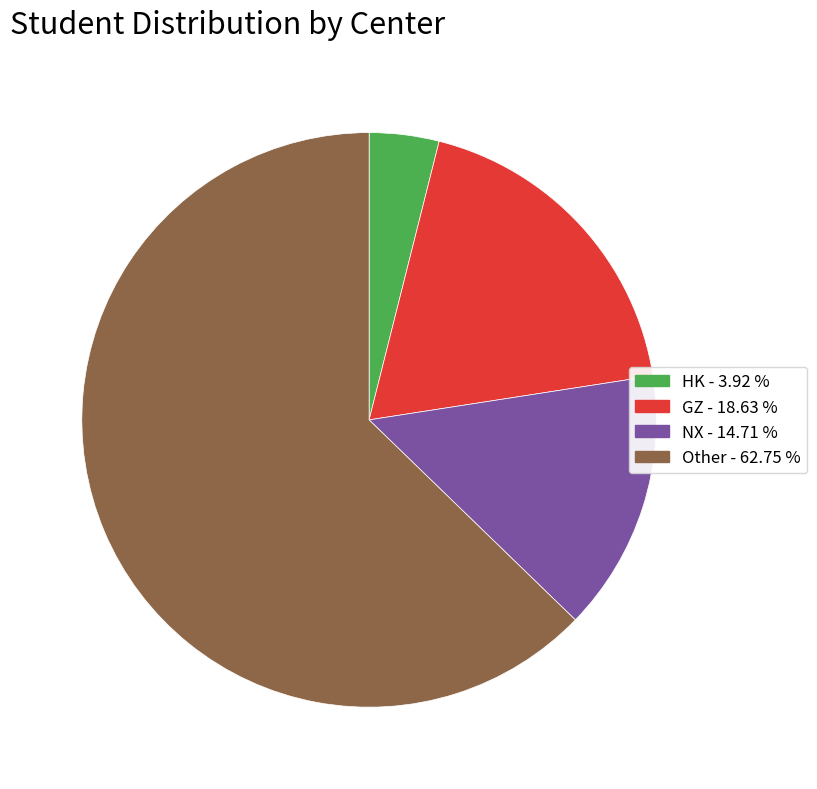

Combined, do Other and HK account for over 50%?

Yes